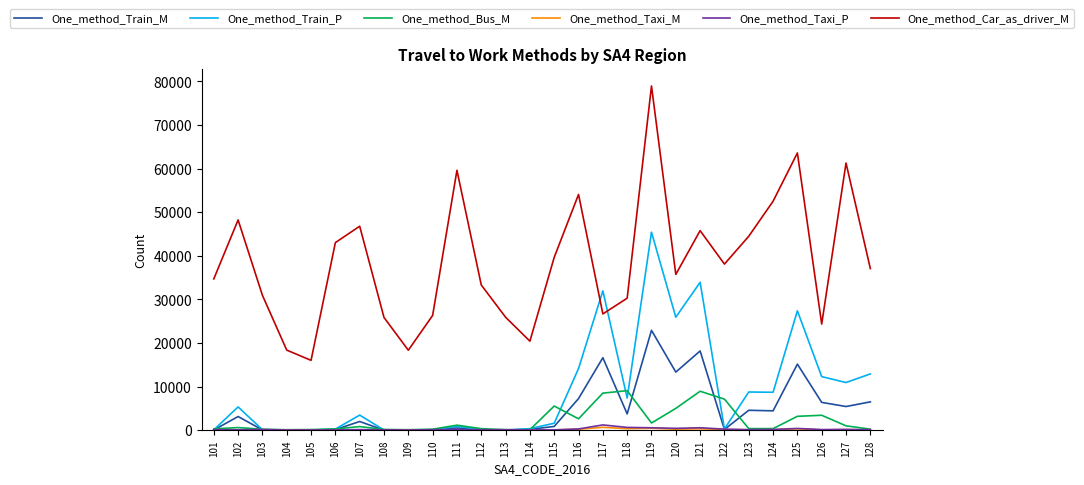

What is the maximum value for One_method_Train_M?

22913